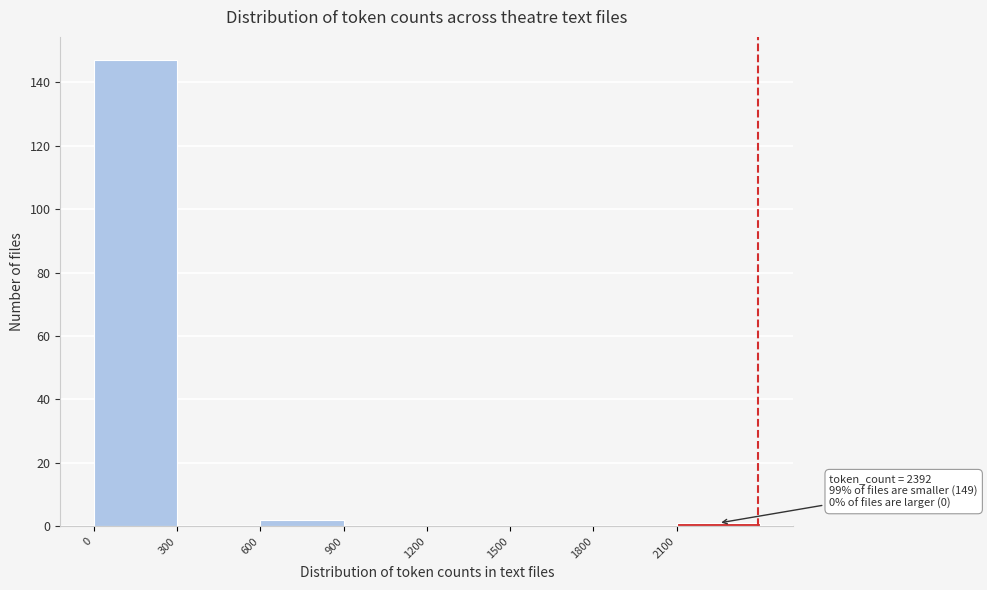

Which range on the x-axis has the tallest bar?

0 to 300